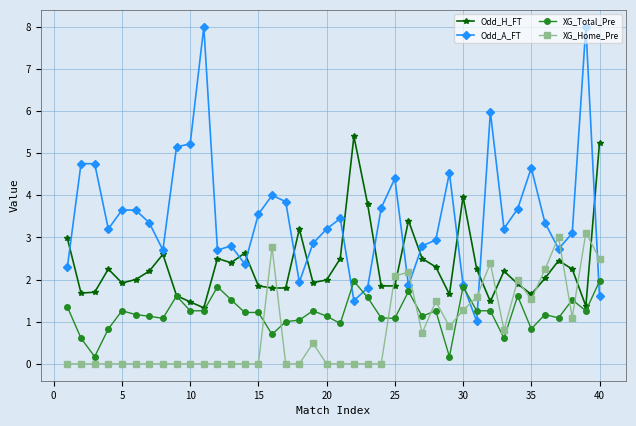

Which series has the widest spread of values?

Odd_A_FT